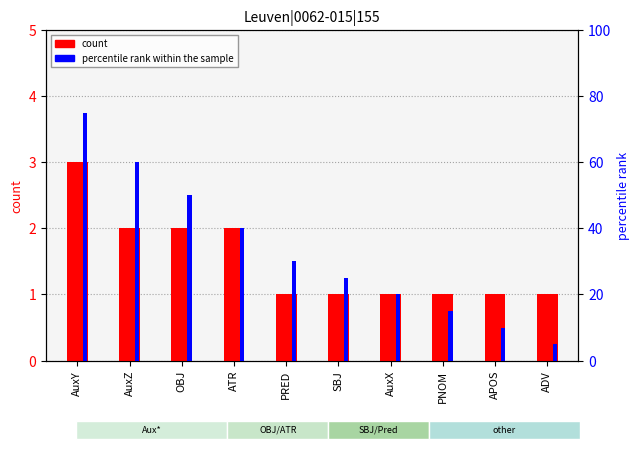

How many data points in percentile rank within the sample are less than 30?

5